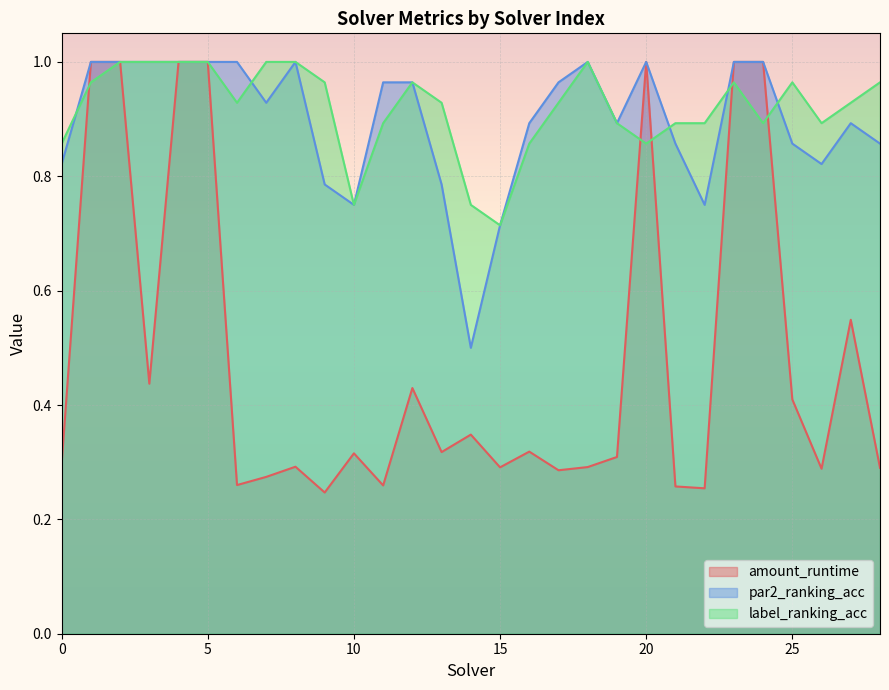

Between 0 and 6, which series saw the biggest shift?

par2_ranking_acc